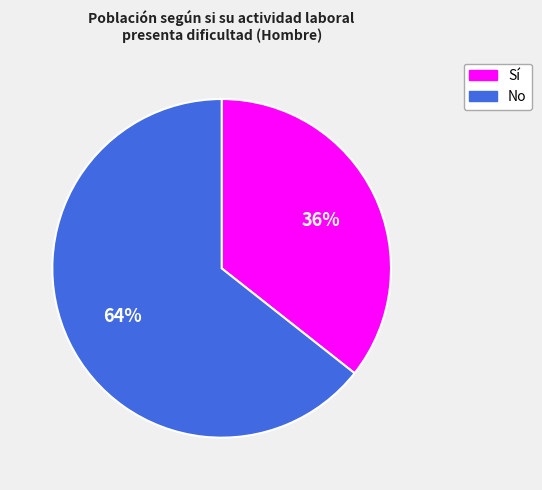

Which slice is the smallest?

Sí